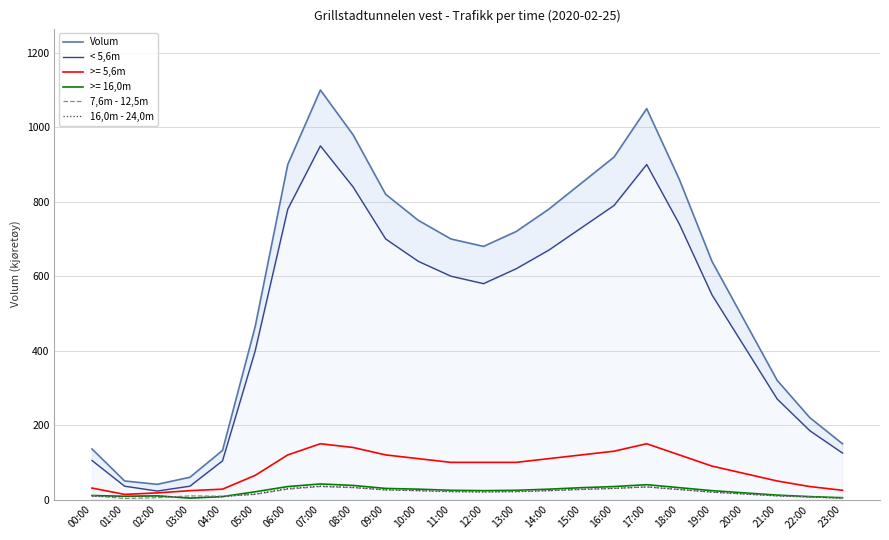

What is the value of the Volum point at the 5th from the left?

132